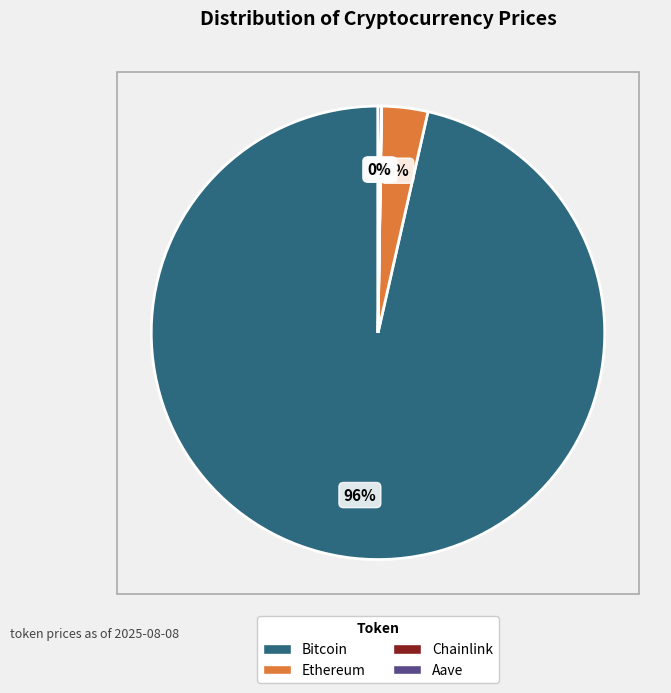

Which category has the biggest portion of the pie?

Bitcoin